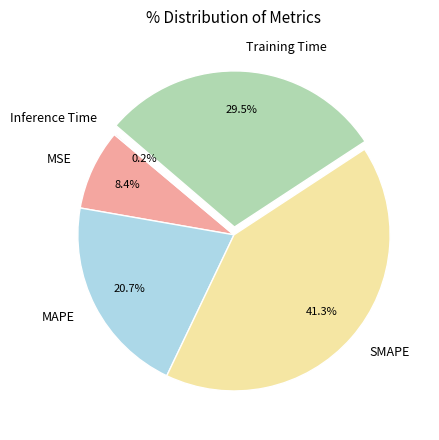

The Training Time slice represents 23% of the pie. True or false?

False